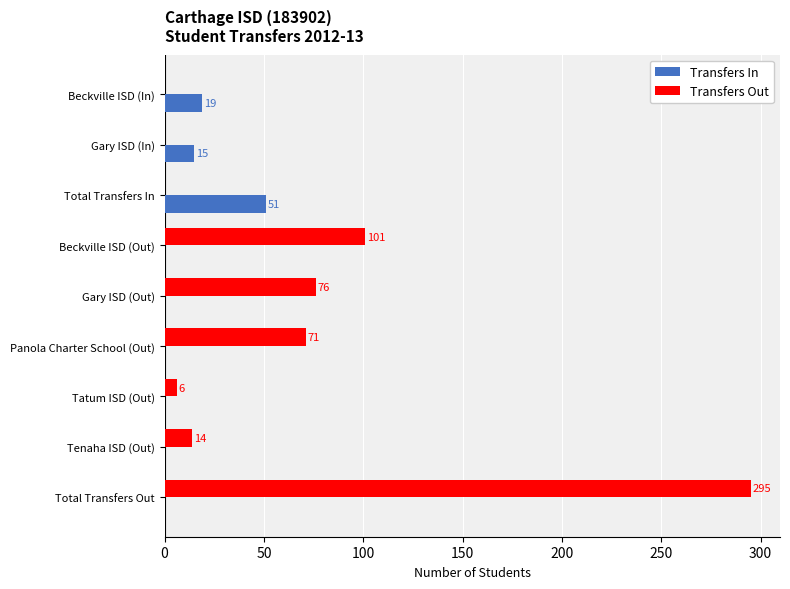

Which label corresponds to the largest value in the chart?

Total Transfers Out